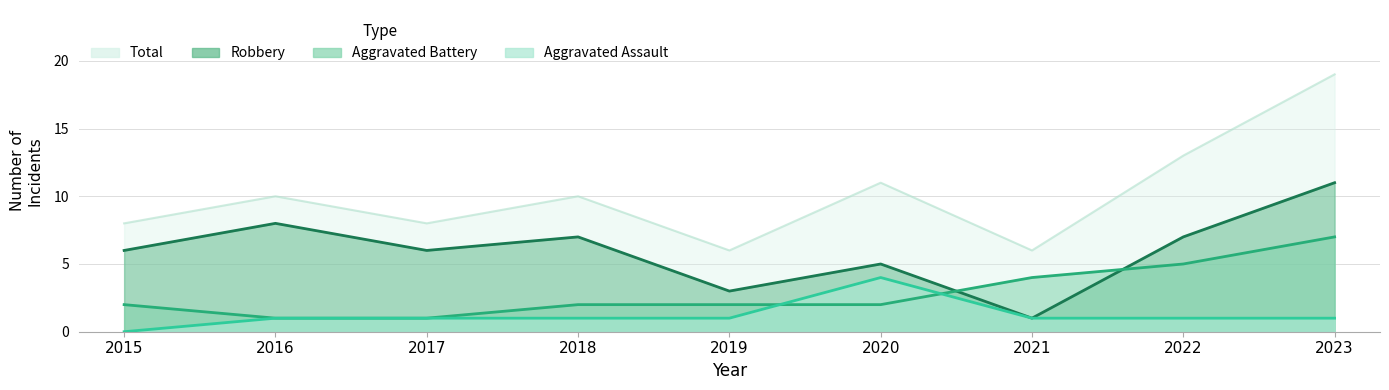

Which series changed the most between 2016 and 2017?

Robbery